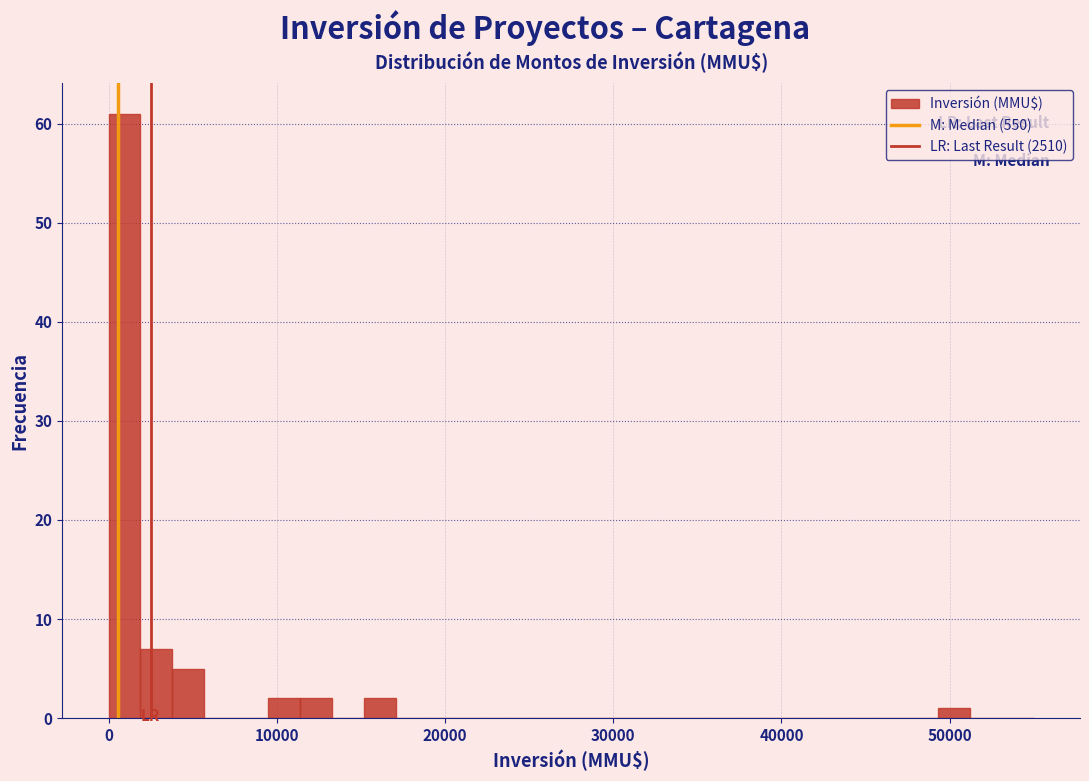

Around what value on the x-axis is the tallest bar? Give the approximate position of its centre, as read against the axis.

1000